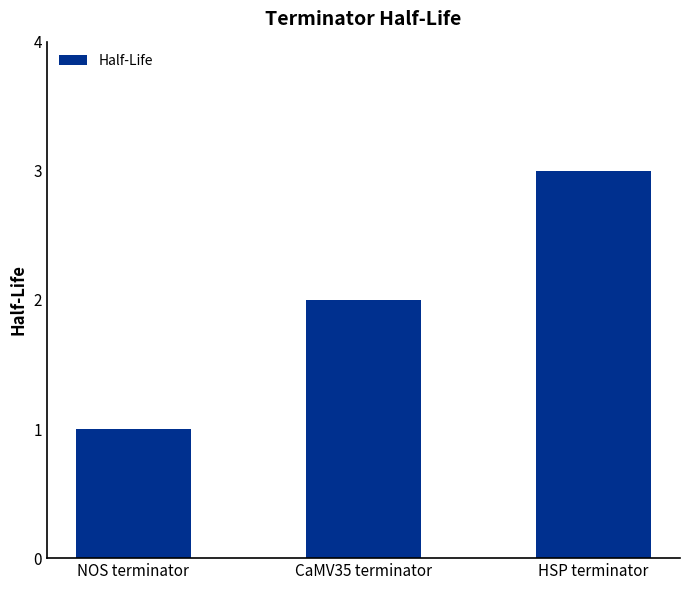

What is the sum of the values at HSP terminator and CaMV35 terminator?

5